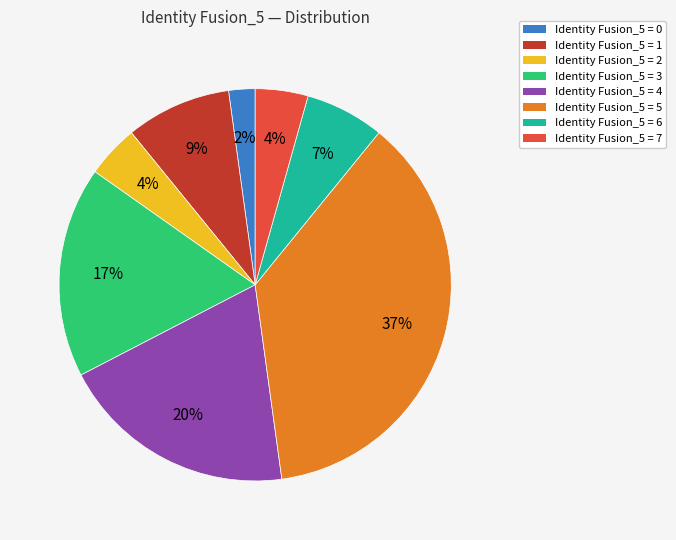

To the nearest percent, what is the average slice percentage?

12%